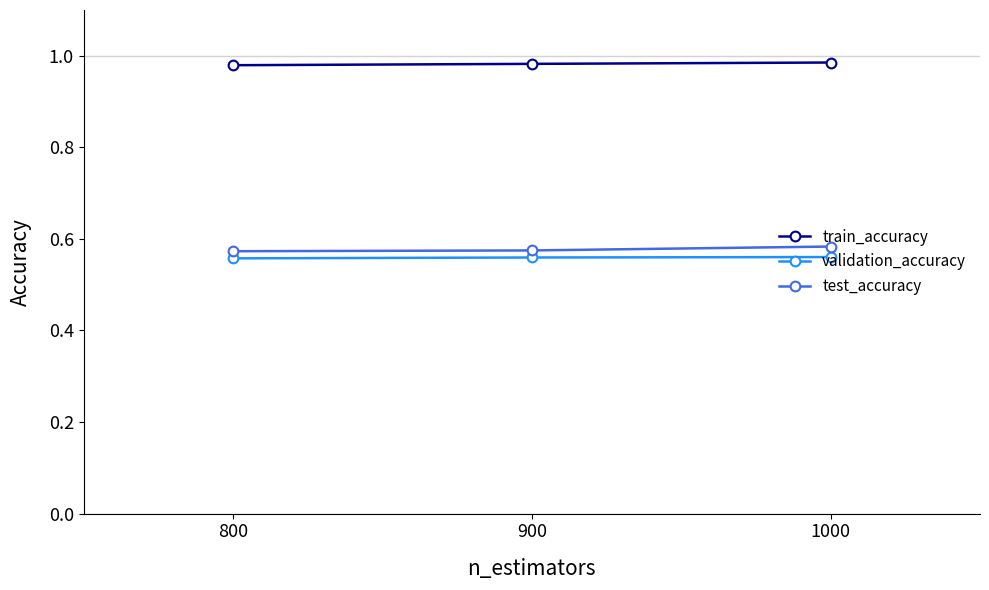

What is the sum of the train_accuracy values at 800 and 900?

2.0